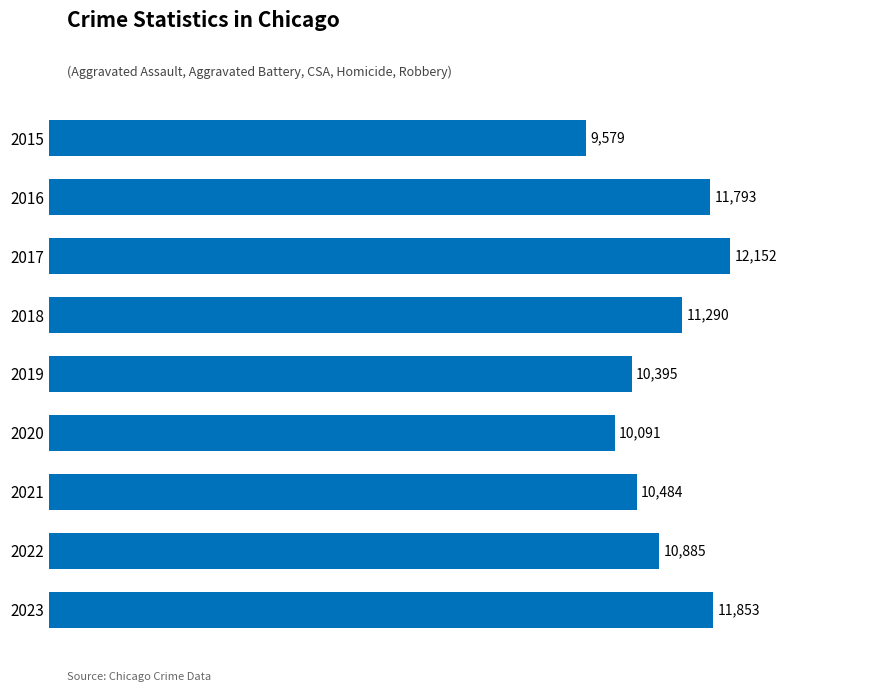

What is the value of the 5th bar from the top?

10395